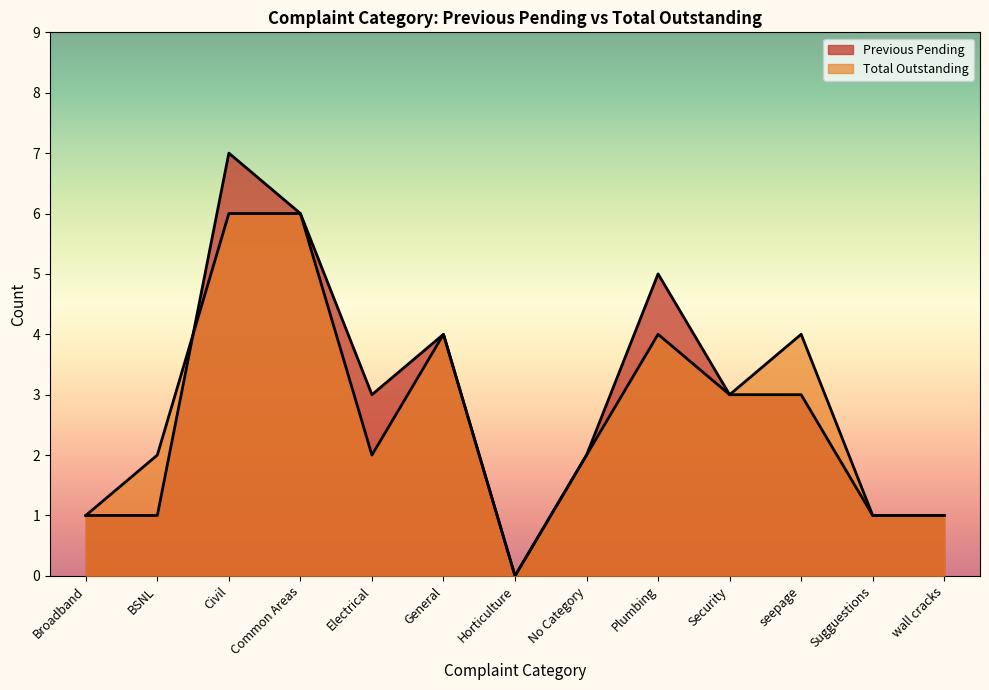

Reading right to left, transcribe all the data shown in this chart.

Previous Pending: wall cracks=1	Sugguestions=1	seepage=3	Security=3	Plumbing=5	No Category=2	Horticulture=0	General=4	Electrical=3	Common Areas=6	Civil=7	BSNL=1	Broadband=1
Total Outstanding: wall cracks=1	Sugguestions=1	seepage=4	Security=3	Plumbing=4	No Category=2	Horticulture=0	General=4	Electrical=2	Common Areas=6	Civil=6	BSNL=2	Broadband=1